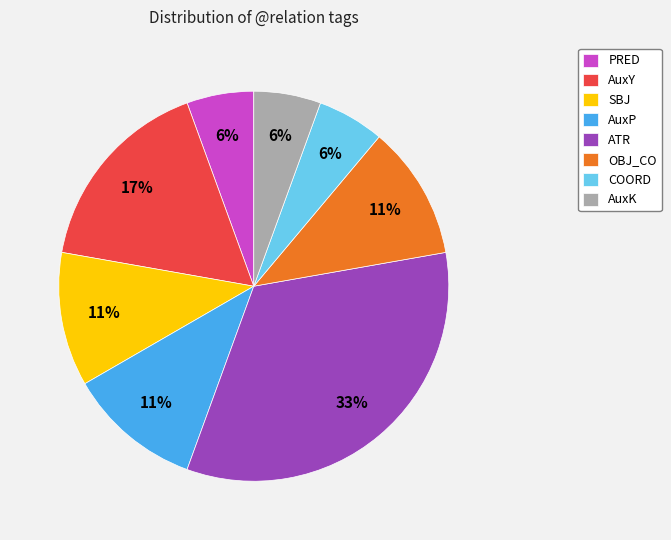

Which has a higher value, AuxP or PRED?

AuxP